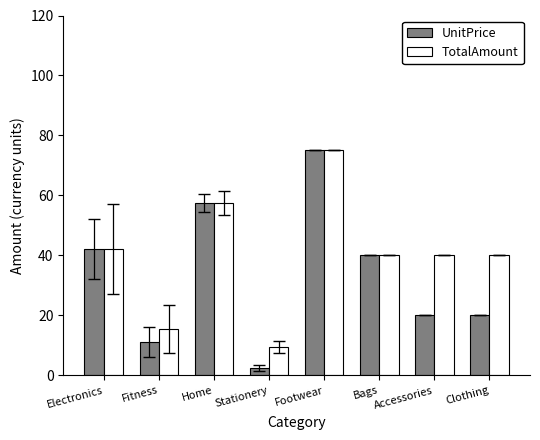

Does the chart contain stacked bars?

No